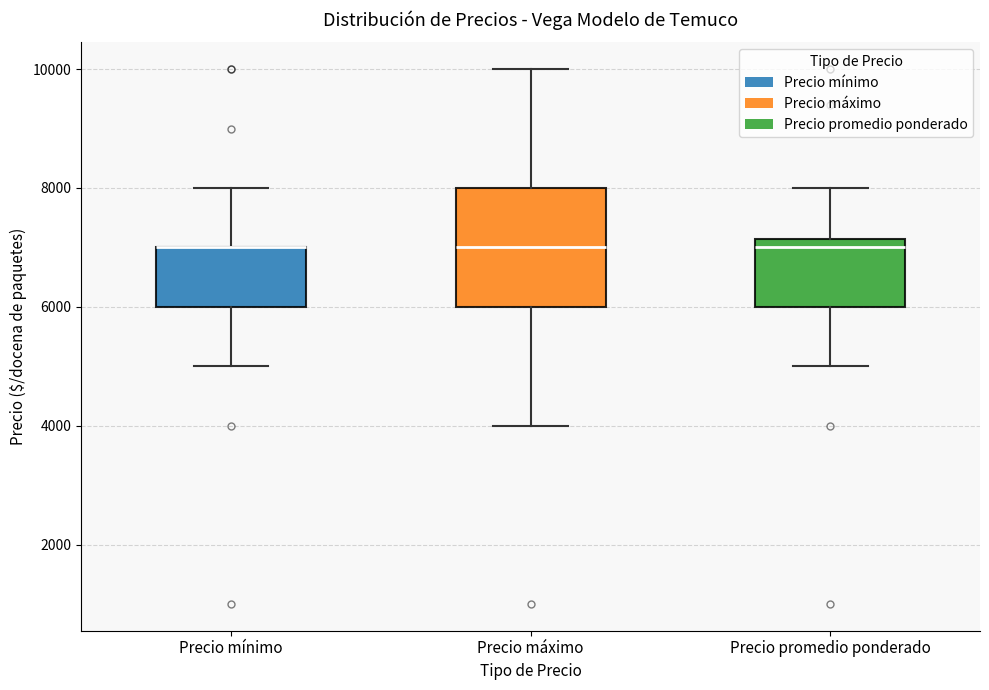

Where is the upper edge of the box for Precio máximo on the y-axis? The values are not printed on the chart, so give them approximately, as read against the axis.

8000